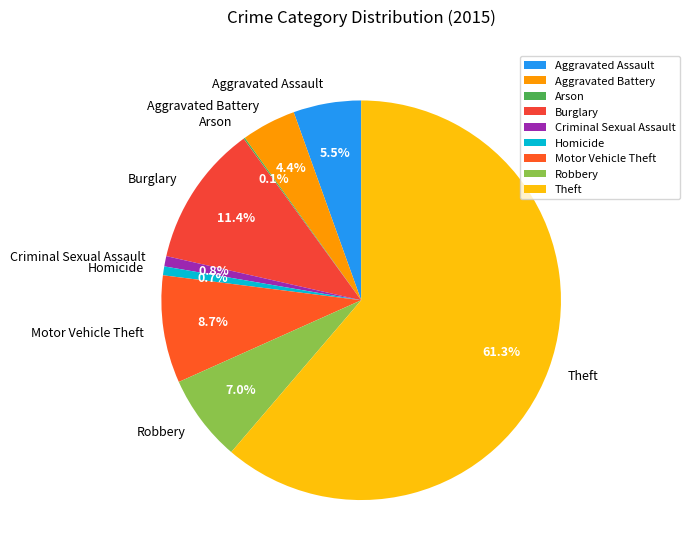

Which category has the biggest portion of the pie?

Theft